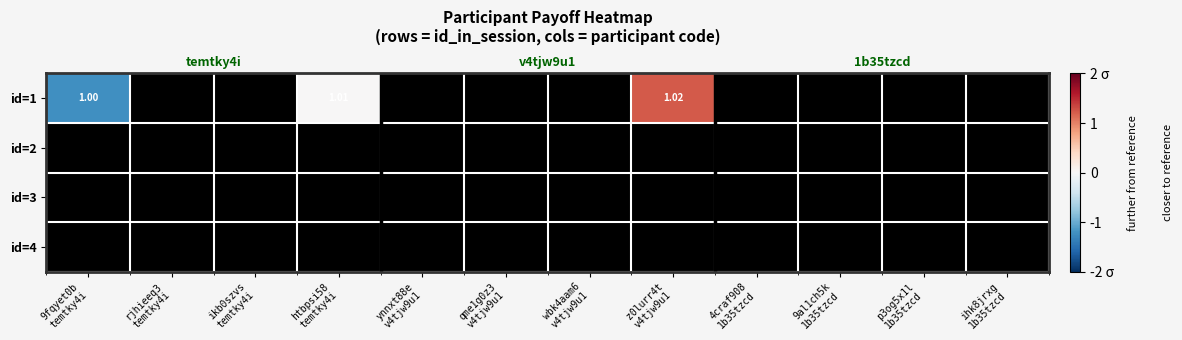

What is the smallest value displayed?

-1.2